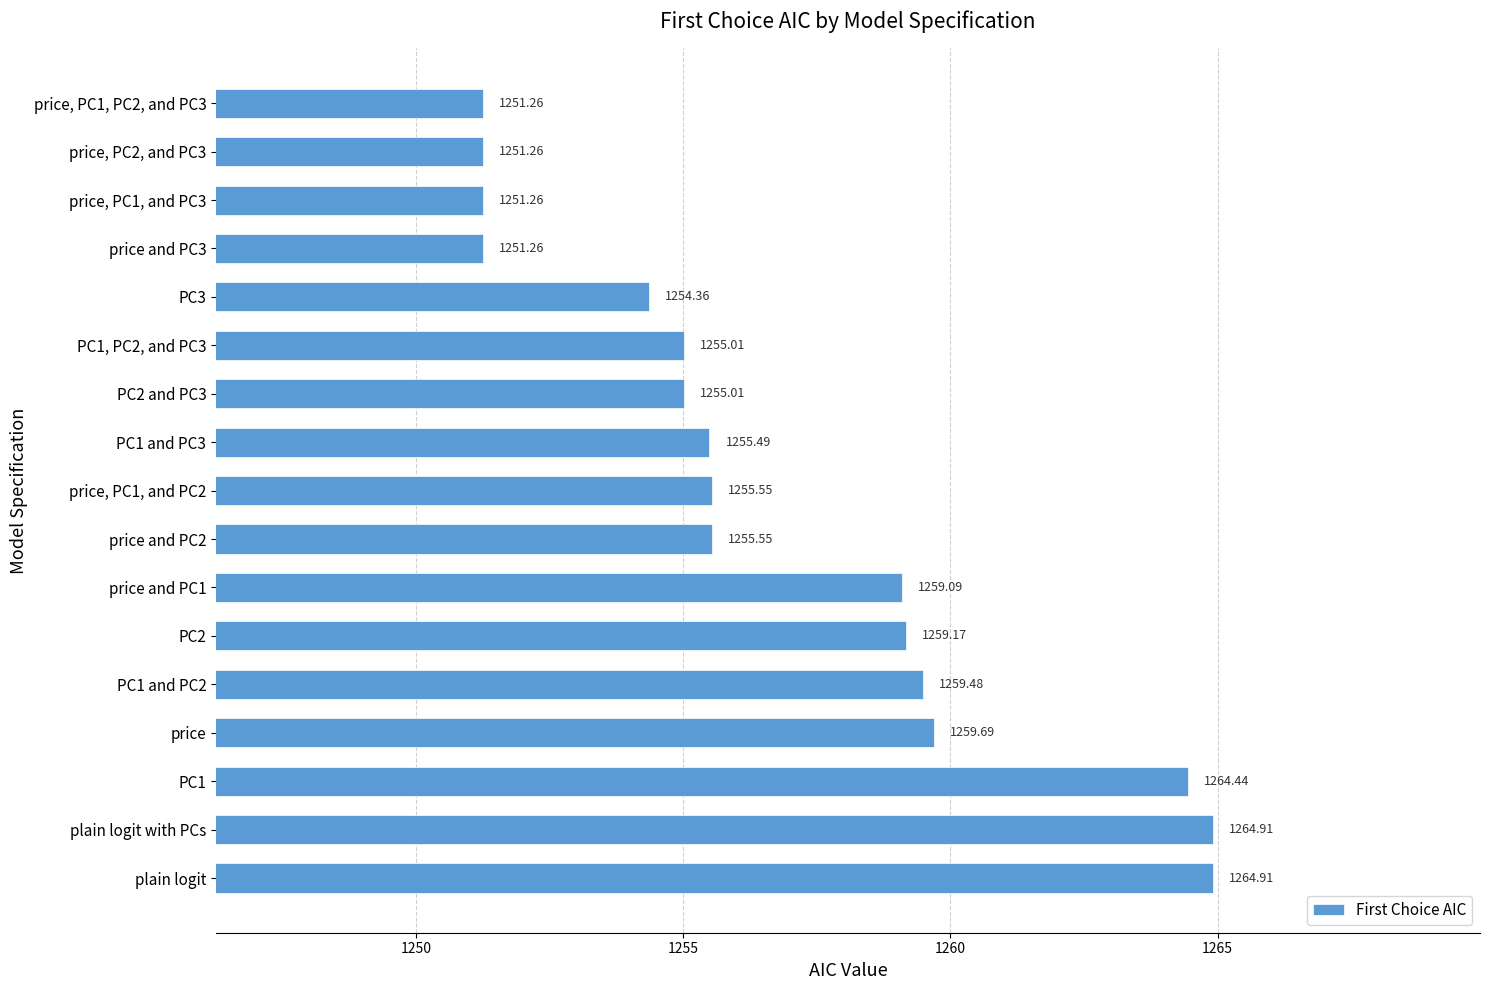

What is the difference between the second highest and second lowest values?

13.7